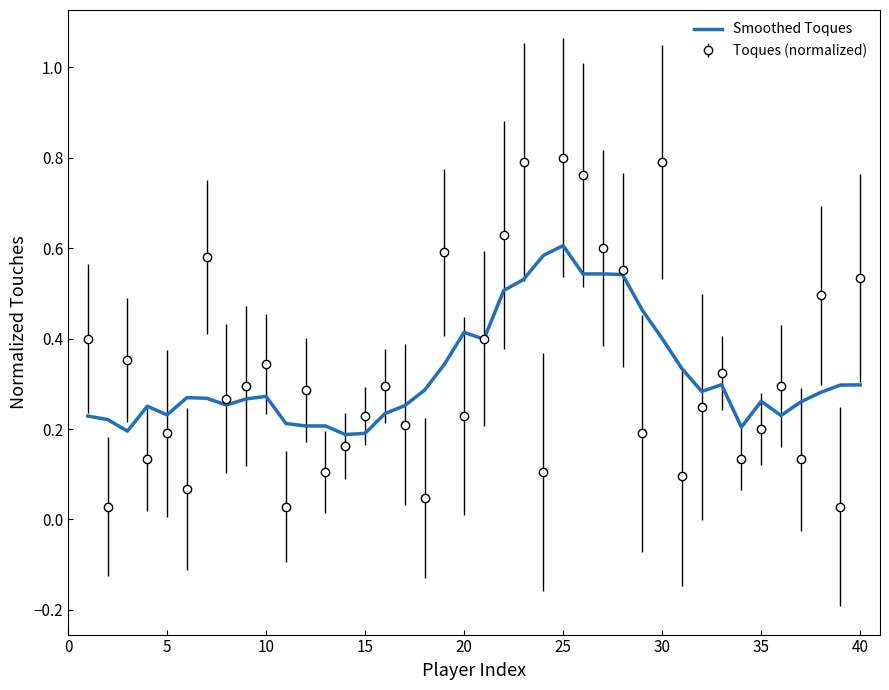

Which series has the largest range (max minus min)?

Toques (normalized)